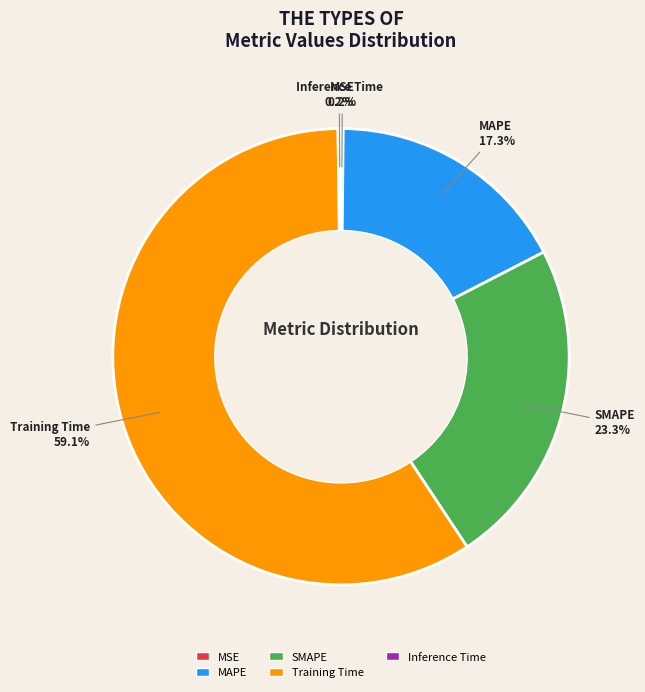

To the nearest percent, what is the average slice percentage?

20%